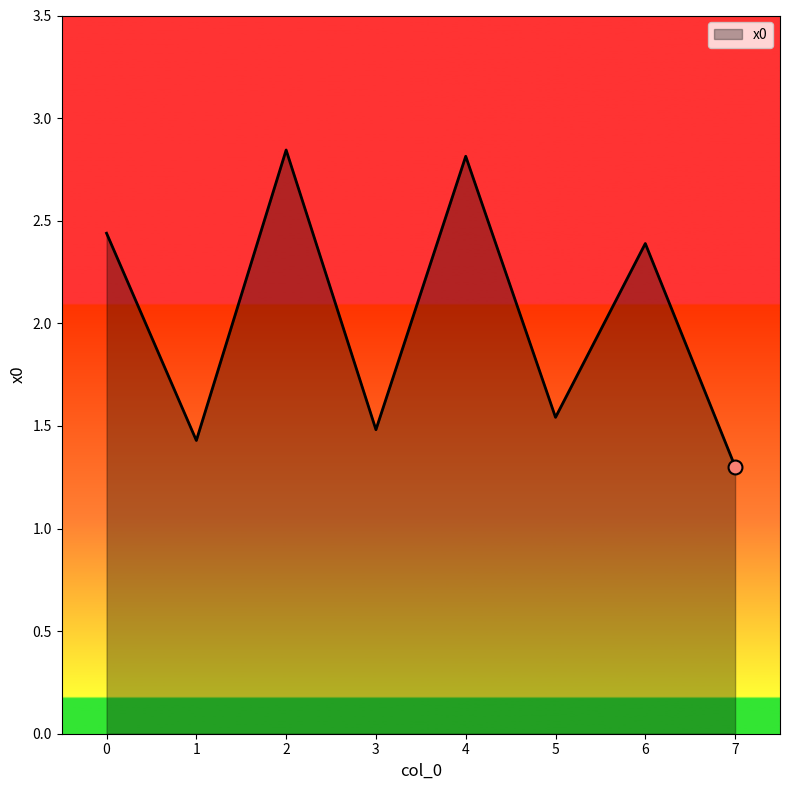

Between 7 and 3, which is larger?

3